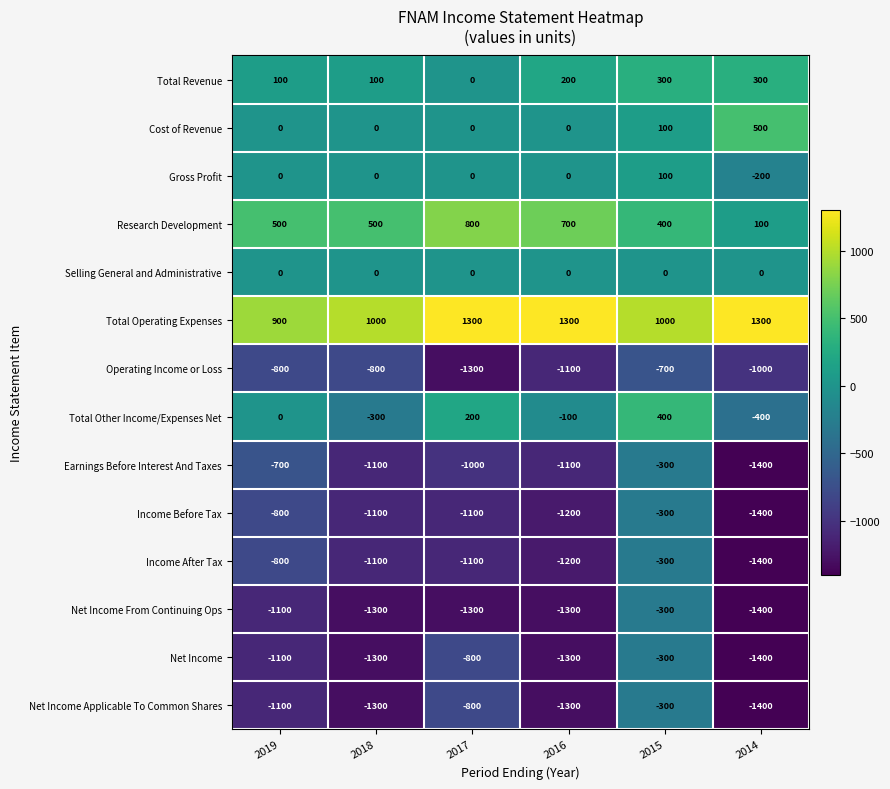

What is the greatest value displayed?

1300